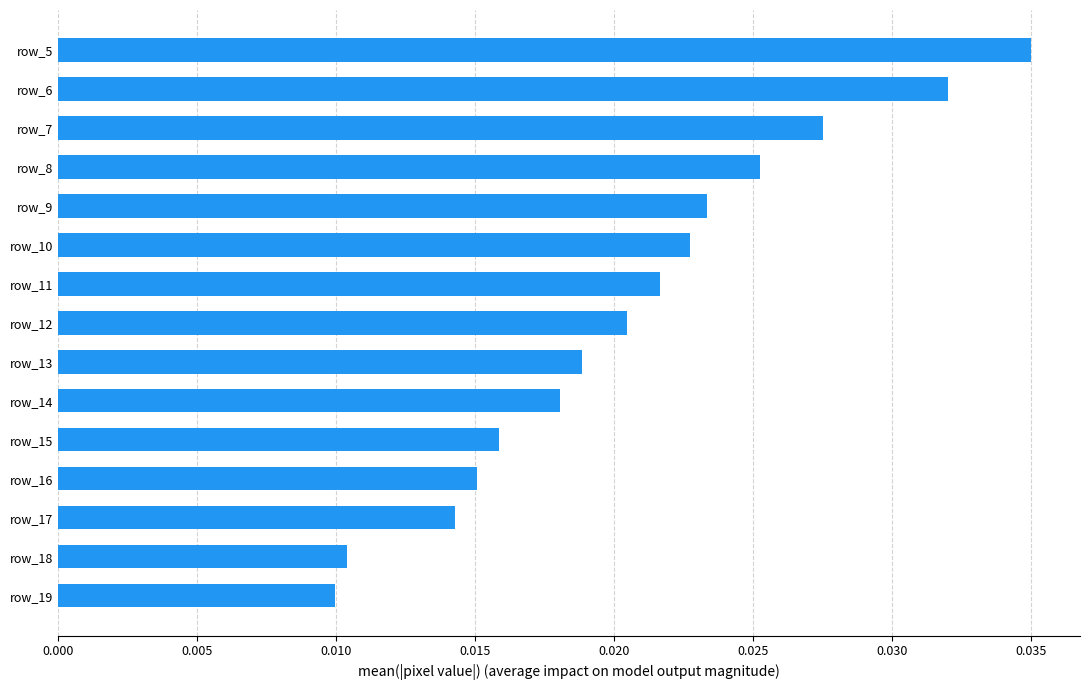

What is the sum of all values?

0.3